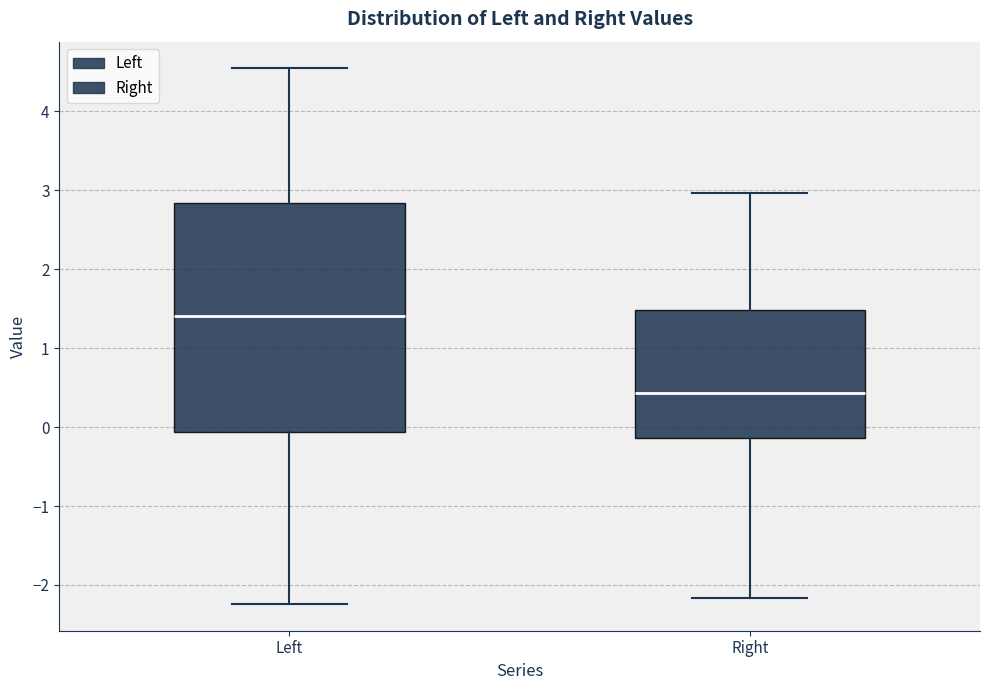

Which box has the lowest median line?

Right